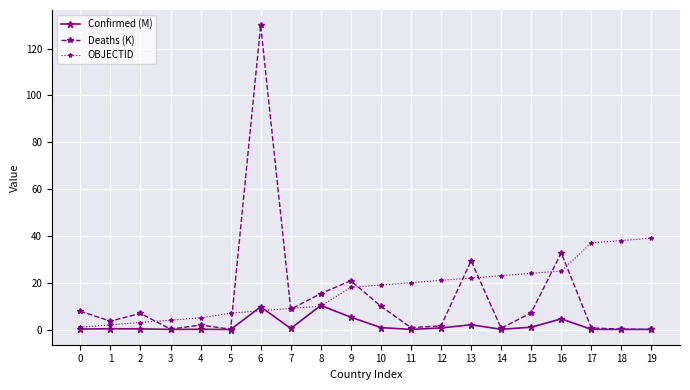

True or false: Deaths (K) has a value of 0.0 at 19.

True